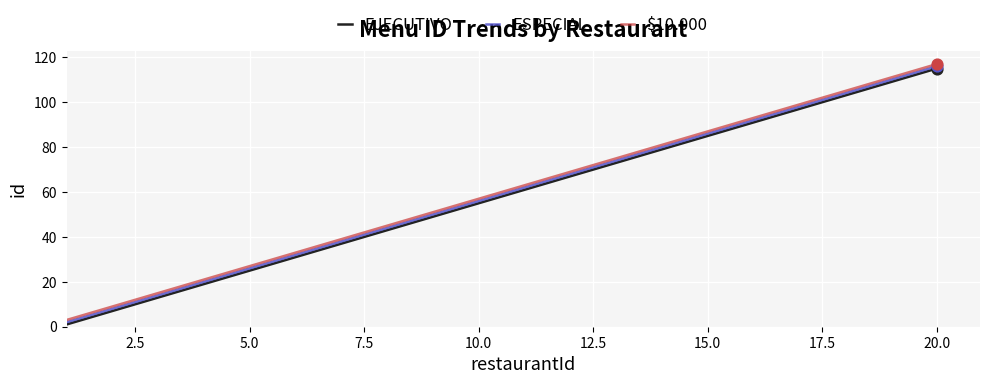

True or false: EJECUTIVO and $10.000 cross at least once.

False